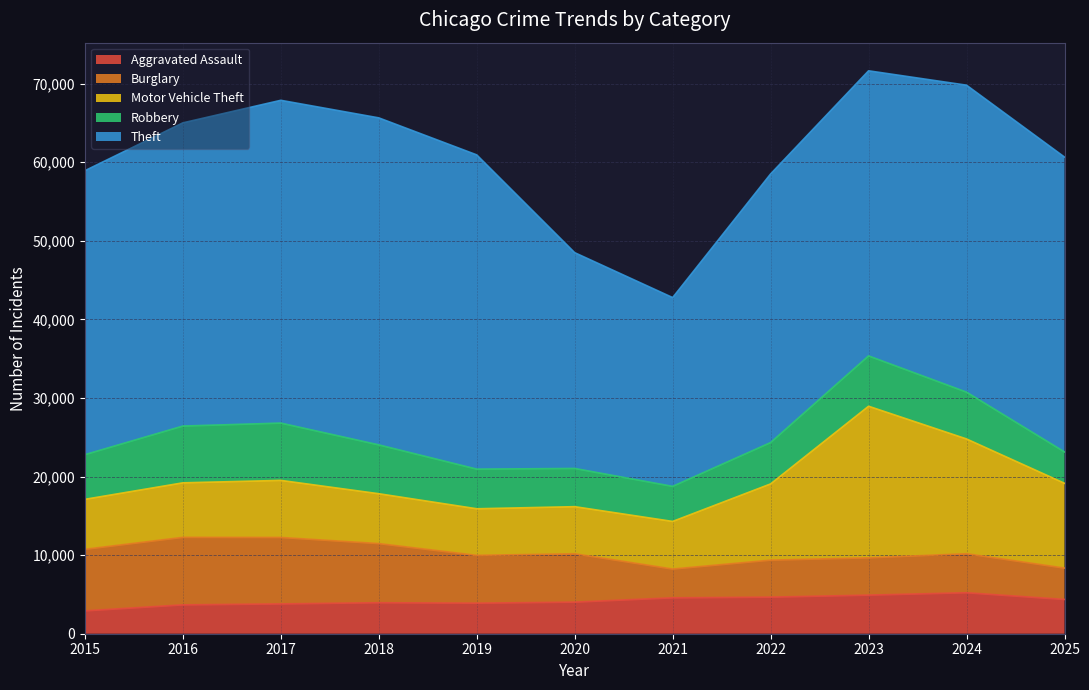

What is the lowest value of the Robbery series?

3992